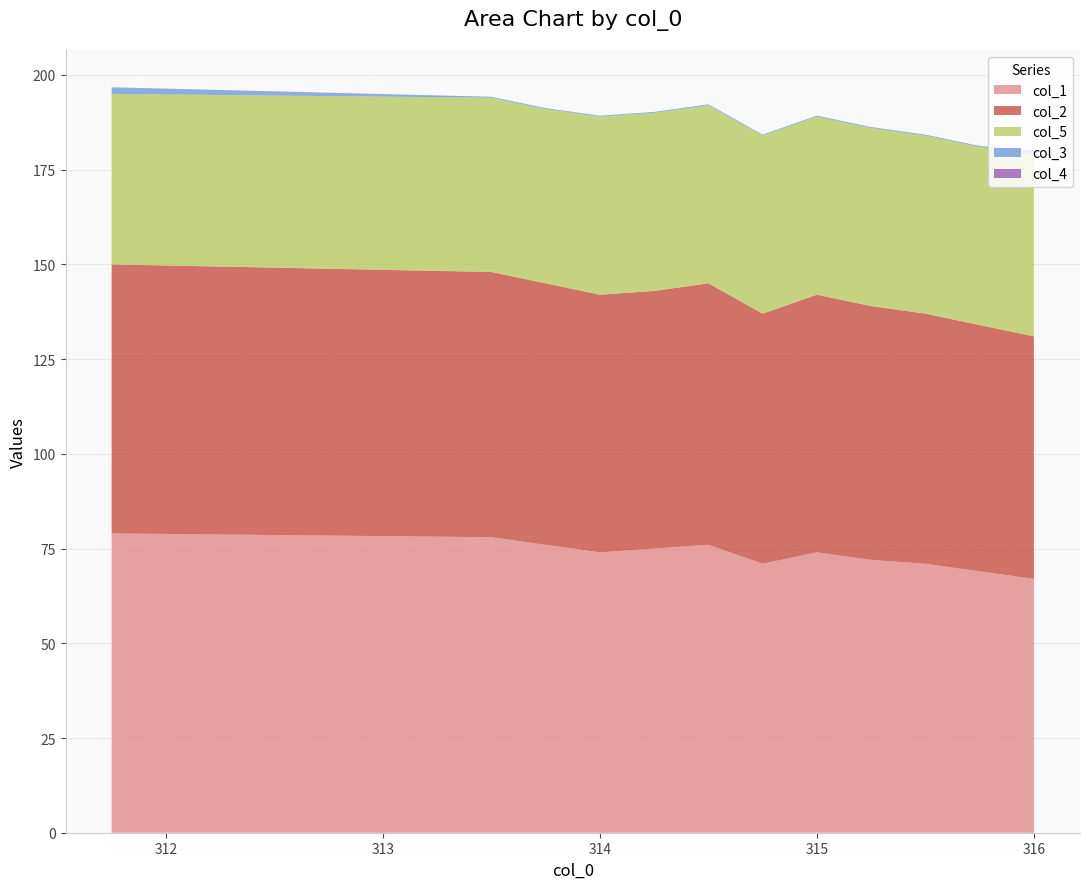

Reading left to right, transcribe all the data shown in this chart.

col_1: 79.0	78.0	76.0	74.0	75.0	76.0	71.0	74.0	72.0	71.0	69.0	67.0
col_2: 71.0	70.0	69.0	68.0	68.0	69.0	66.0	68.0	67.0	66.0	65.0	64.0
col_5: 45.0	46.0	46.0	47.0	47.0	47.0	47.0	47.0	47.0	47.0	47.0	48.0
col_3: 1.8	0.2	0.2	0.2	0.2	0.2	0.2	0.2	0.2	0.2	0.2	1.0
col_4: 0.0	0.0	0.0	0.0	0.0	0.0	0.0	0.0	0.0	0.0	0.0	0.0